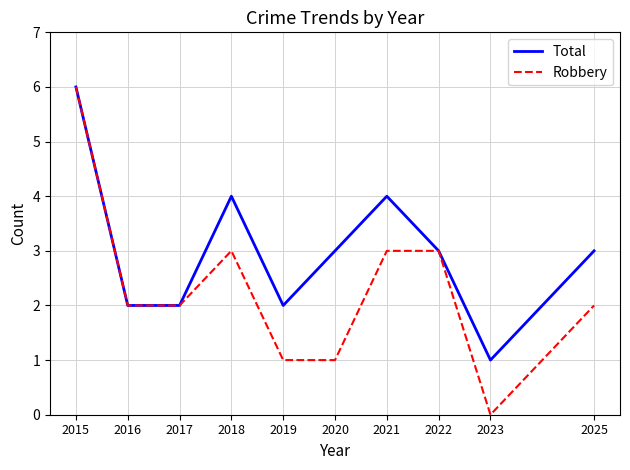

Reading left to right, what are all the values shown in this chart?

Total: 2015=6	2016=2	2017=2	2018=4	2019=2	2020=3	2021=4	2022=3	2023=1	2025=3
Robbery: 2015=6	2016=2	2017=2	2018=3	2019=1	2020=1	2021=3	2022=3	2023=0	2025=2